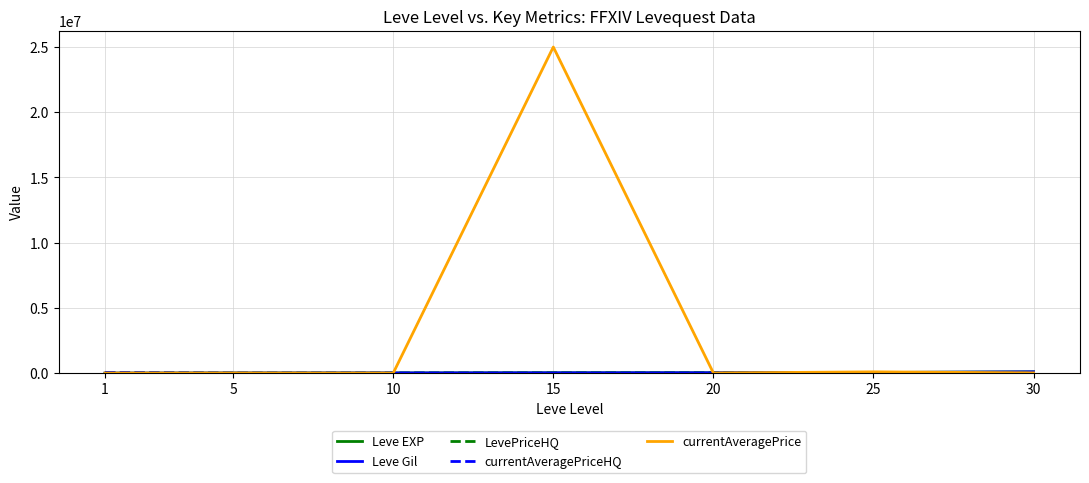

At which category is the sum across all series the highest?

15